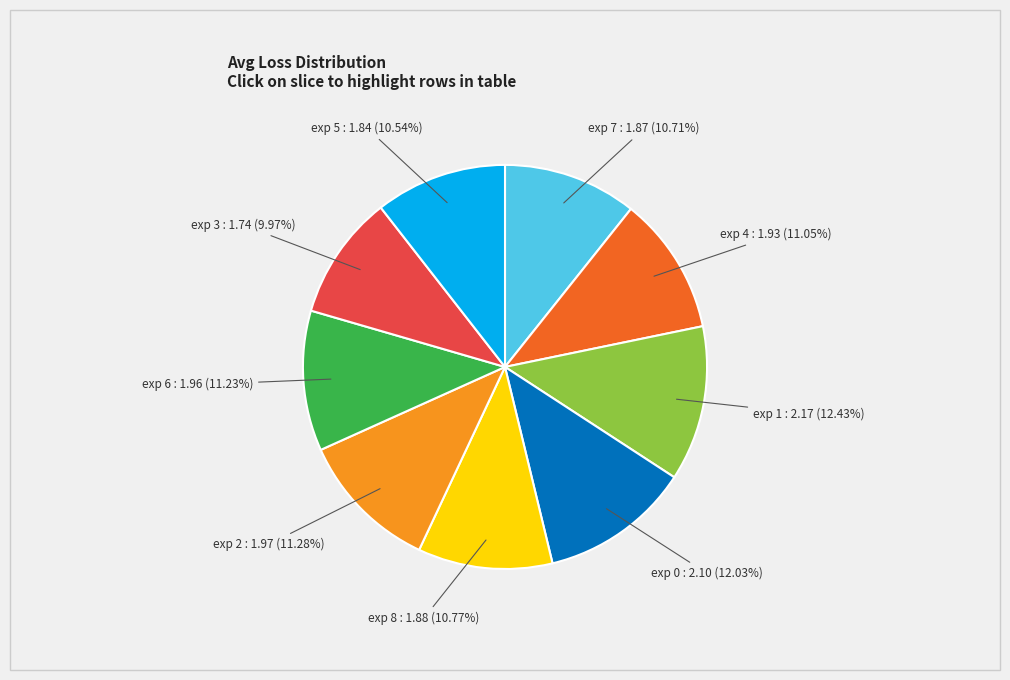

Is there a majority slice in this chart?

No